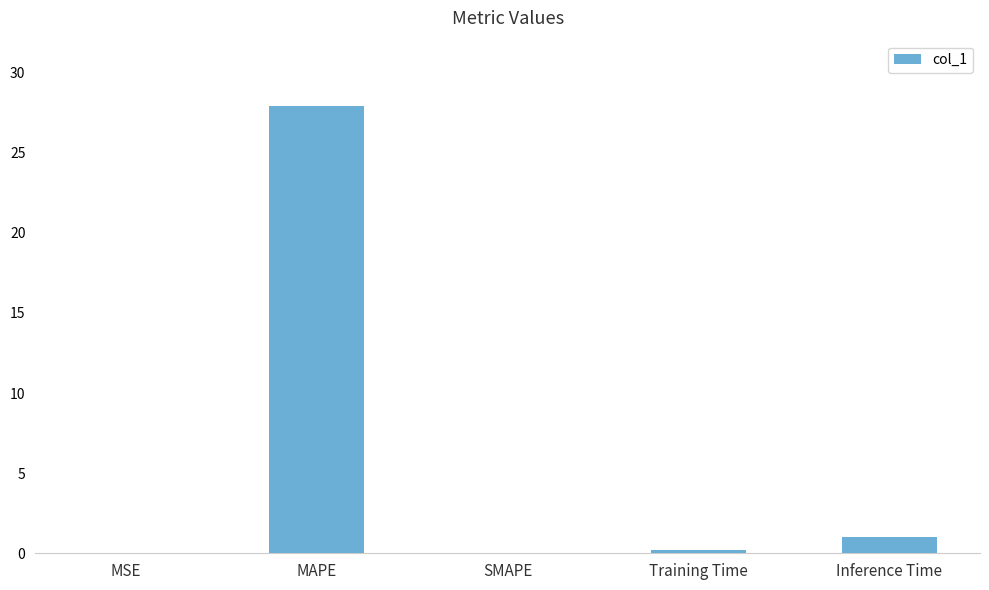

Which label corresponds to the largest value in the chart?

MAPE